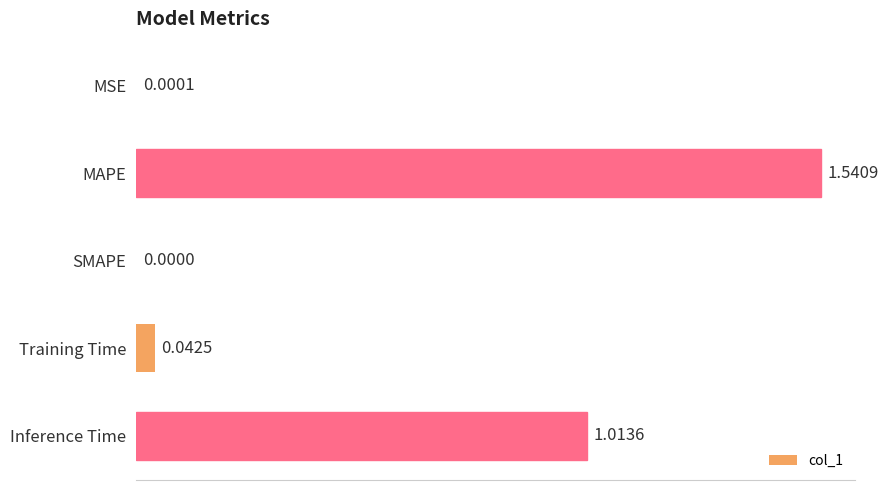

What is the sum of the values at MAPE and Training Time?

1.6